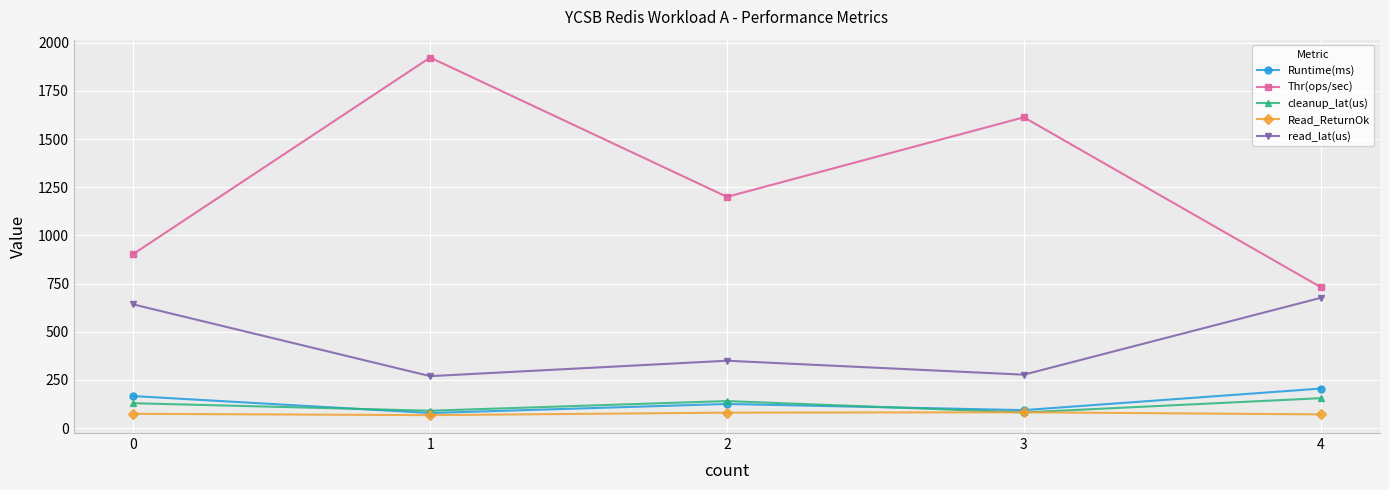

Which series ends up on top after the final intersection of cleanup_lat(us) and Runtime(ms)?

Runtime(ms)